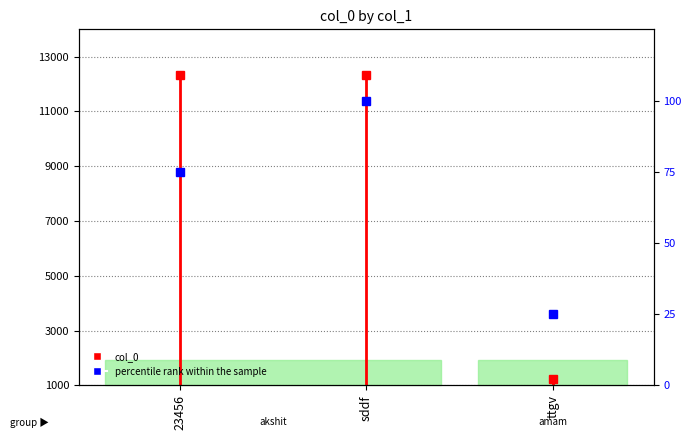

Where is the data nearest to the value 62?

23456